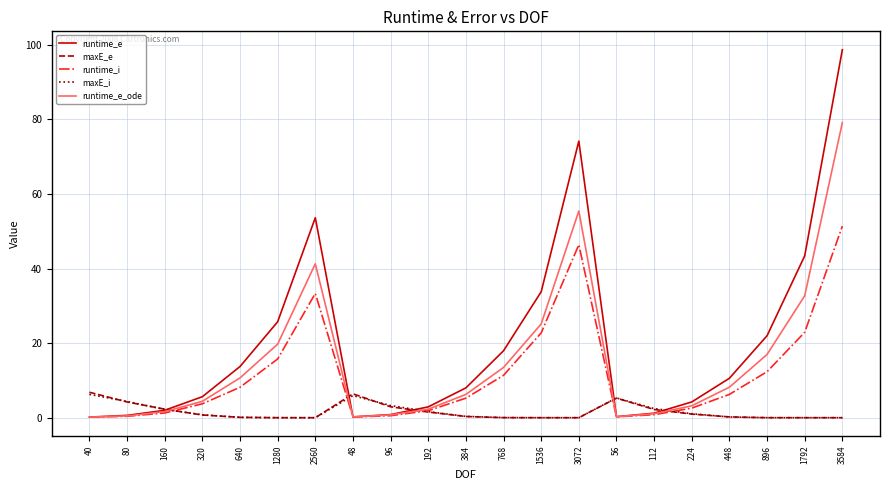

Which series changed the most between 160 and 896?

runtime_e